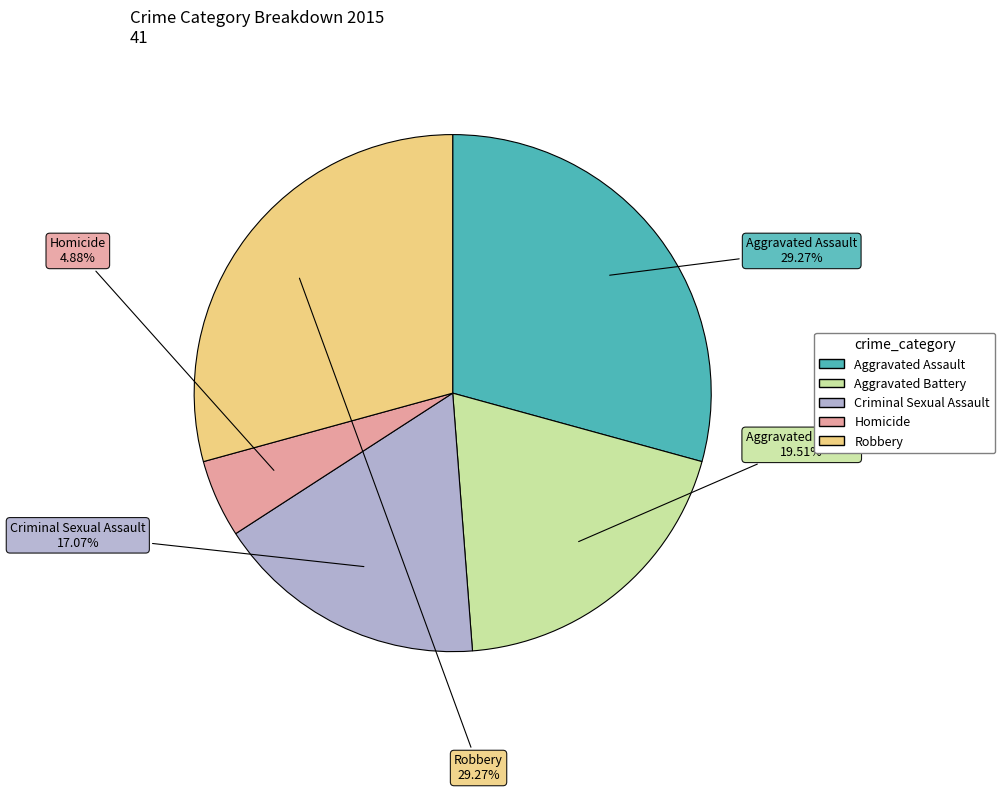

True or false: Aggravated Battery accounts for 20% of the total.

True